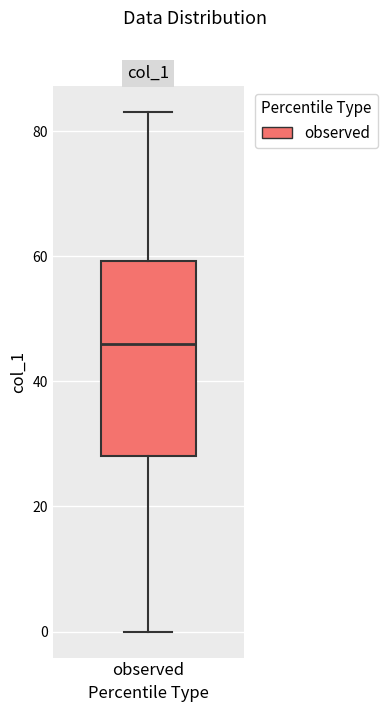

Read this box plot against the y-axis: the position of the median line, the range covered by the box, and the ends of both whiskers. The values are not printed on the chart, so give them approximately, as read against the axis.

median 46, box 28 to 60, whiskers 0 to 84